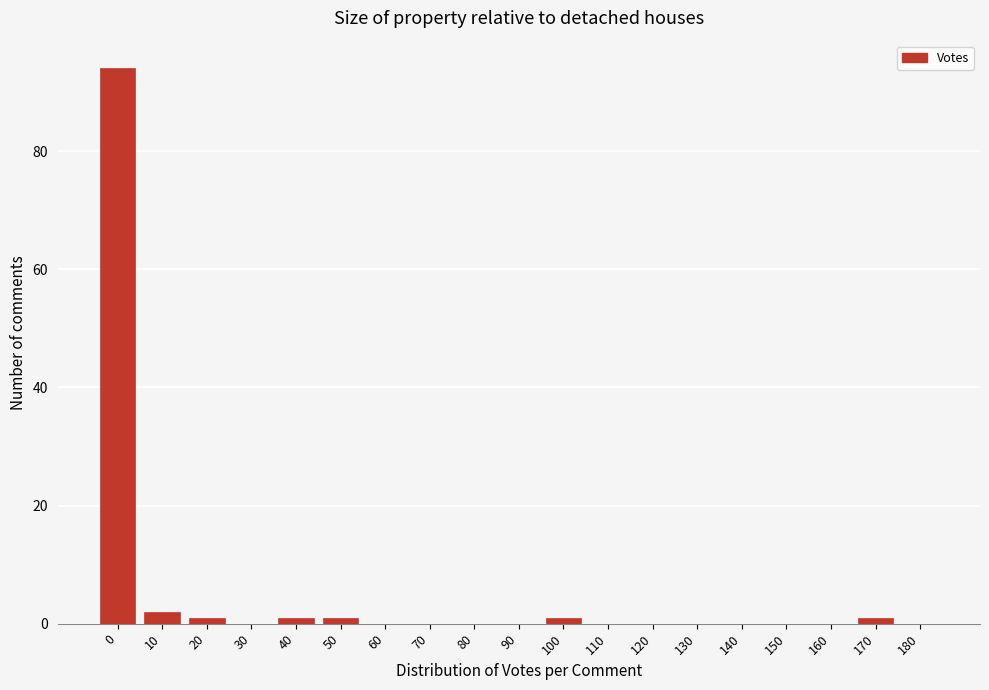

Reading left to right, list all the values displayed in this chart.

0=94	10=2	20=1	30=0	40=1	50=1	60=0	70=0	80=0	90=0	100=1	110=0	120=0	130=0	140=0	150=0	160=0	170=1	180=0